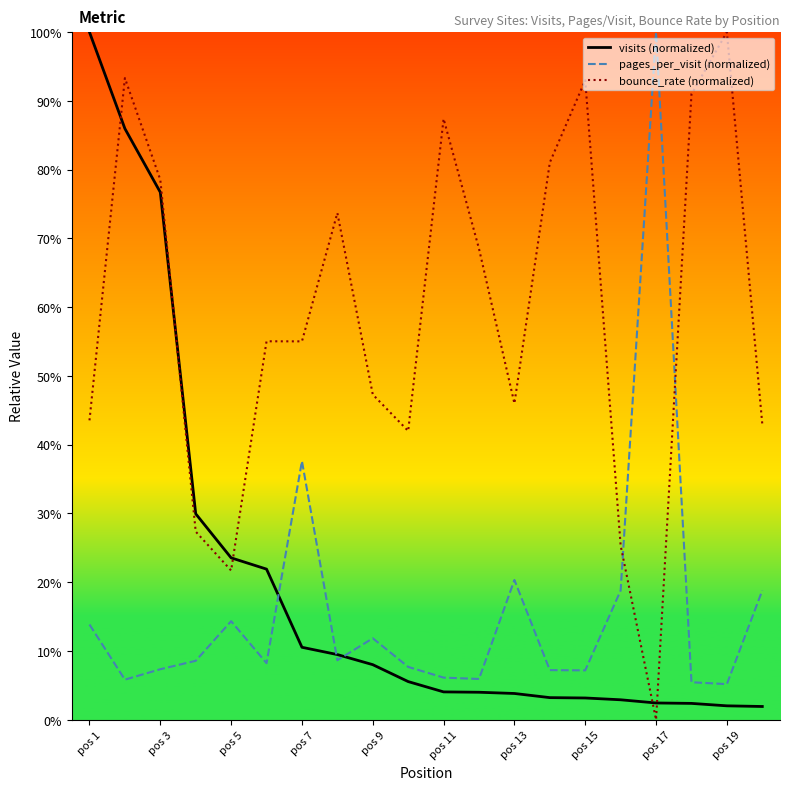

Reading right to left, transcribe all the data shown in this chart.

visits (normalized): 0.0	0.0	0.0	0.0	0.0	0.0	0.0	0.0	0.0	0.0	0.1	0.1	0.1	0.1	0.2	0.2	0.3	0.8	0.9	1.0
pages_per_visit (normalized): 0.2	0.1	0.1	1.0	0.2	0.1	0.1	0.2	0.1	0.1	0.1	0.1	0.1	0.4	0.1	0.1	0.1	0.1	0.1	0.1
bounce_rate (normalized): 0.4	1.0	0.9	0.0	0.3	0.9	0.8	0.5	0.7	0.9	0.4	0.5	0.7	0.6	0.6	0.2	0.3	0.8	0.9	0.4